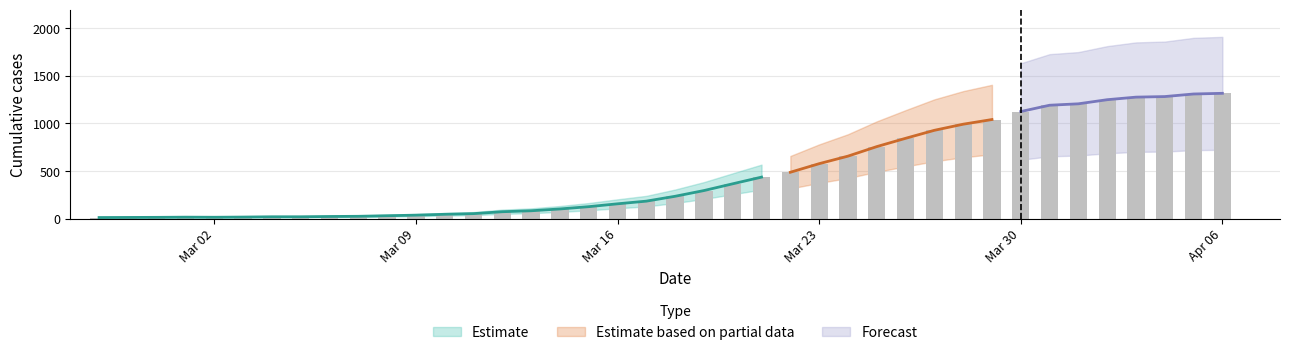

What value does the data have at 2020-03-25, to the nearest 50?

750